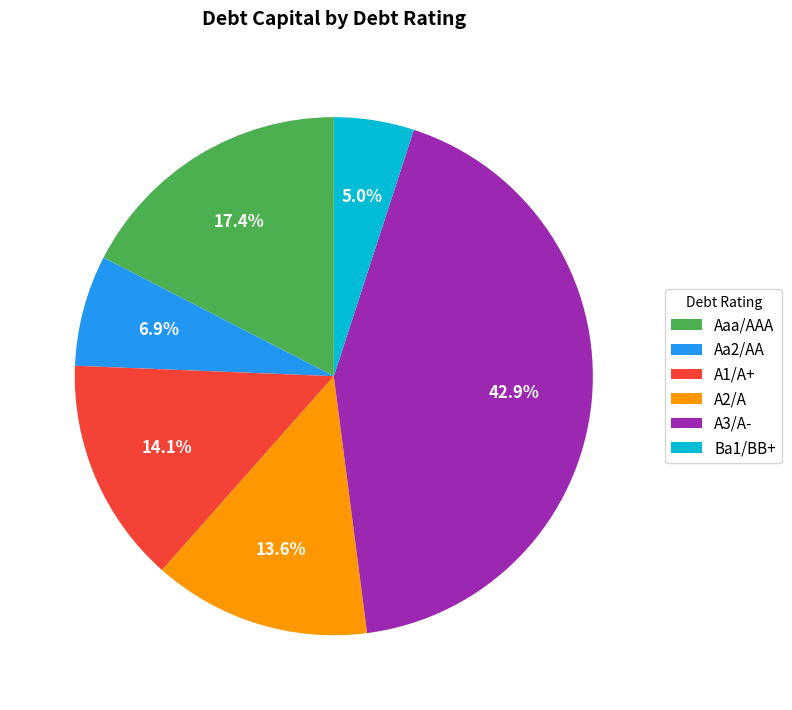

To the nearest percent, what is the difference between the Aaa/AAA and Aa2/AA slice percentages?

11%